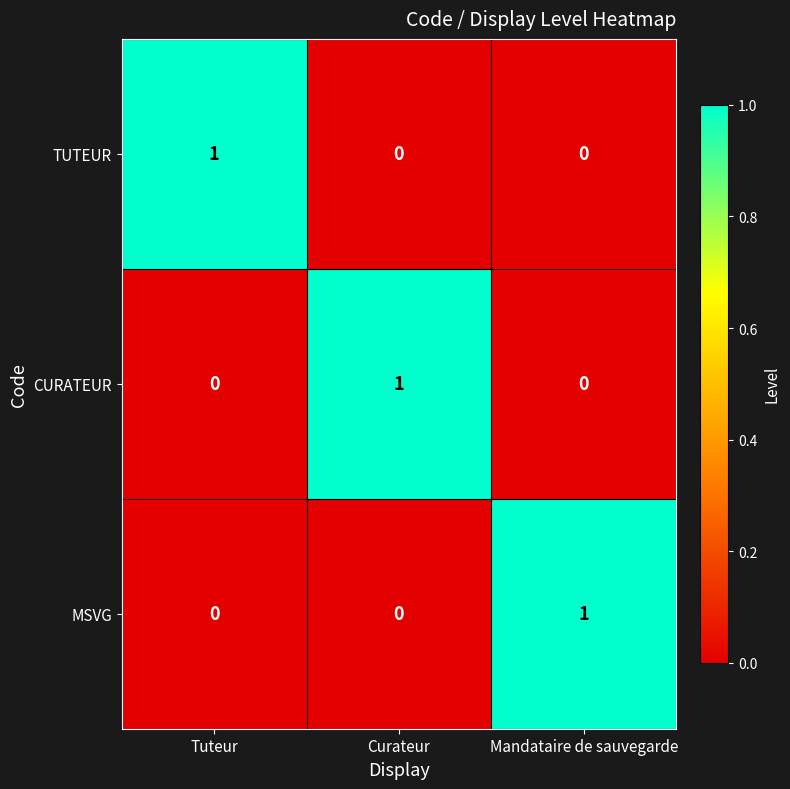

The TUTEUR series shows 0 at Mandataire de sauvegarde. True or false?

True